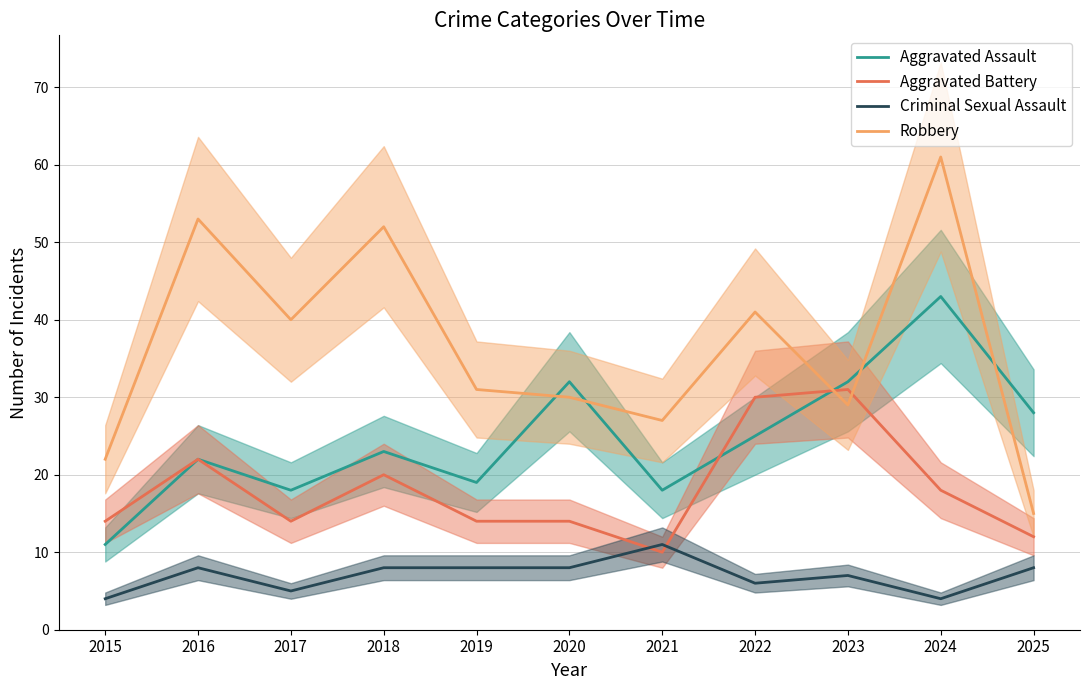

Reading left to right, what are all the values shown in this chart?

Aggravated Assault: 11	22	18	23	19	32	18	25	32	43	28
Aggravated Battery: 14	22	14	20	14	14	10	30	31	18	12
Criminal Sexual Assault: 4	8	5	8	8	8	11	6	7	4	8
Robbery: 22	53	40	52	31	30	27	41	29	61	15